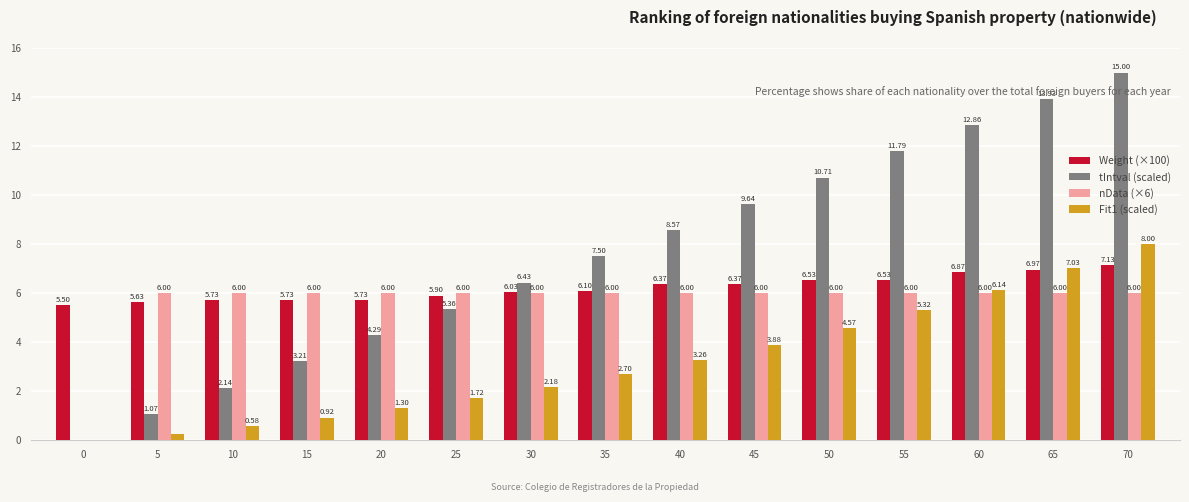

What is the total value across all series at 0?

5.5